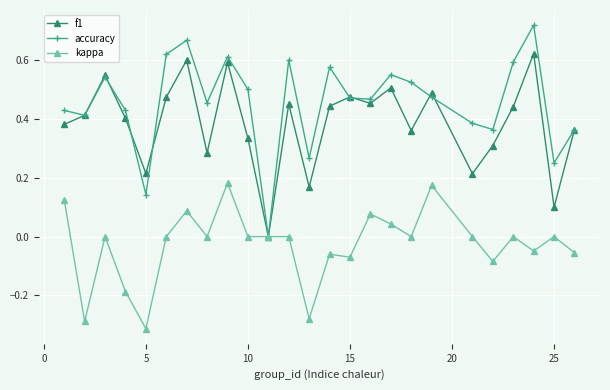

Which series has the largest range (max minus min)?

accuracy